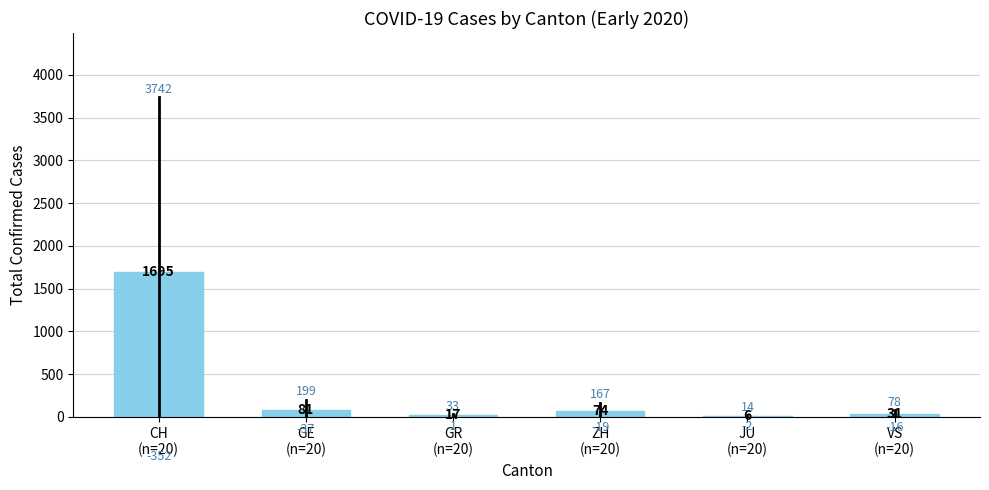

Reading right to left, what are all the values shown in this chart?

VS
(n=20)=31.0	JU
(n=20)=6.2	ZH
(n=20)=74.0	GR
(n=20)=17.3	GE
(n=20)=80.7	CH
(n=20)=1695.2